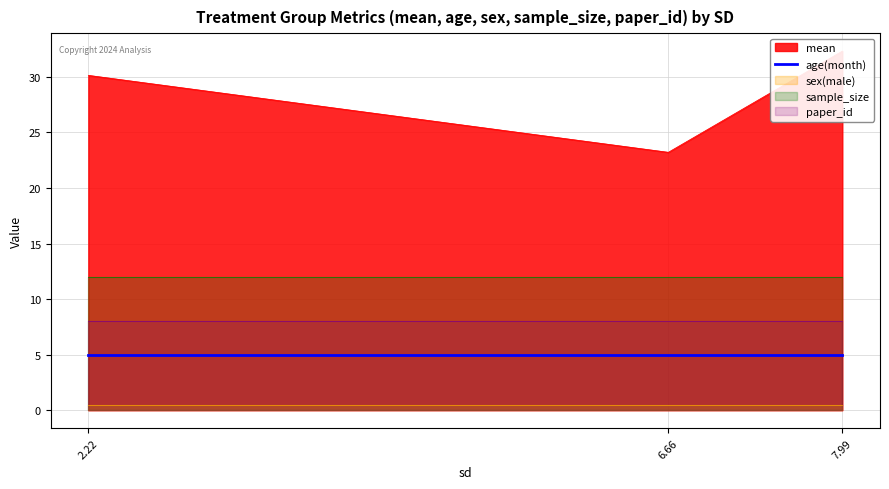

Count the number of data series in this chart.

5